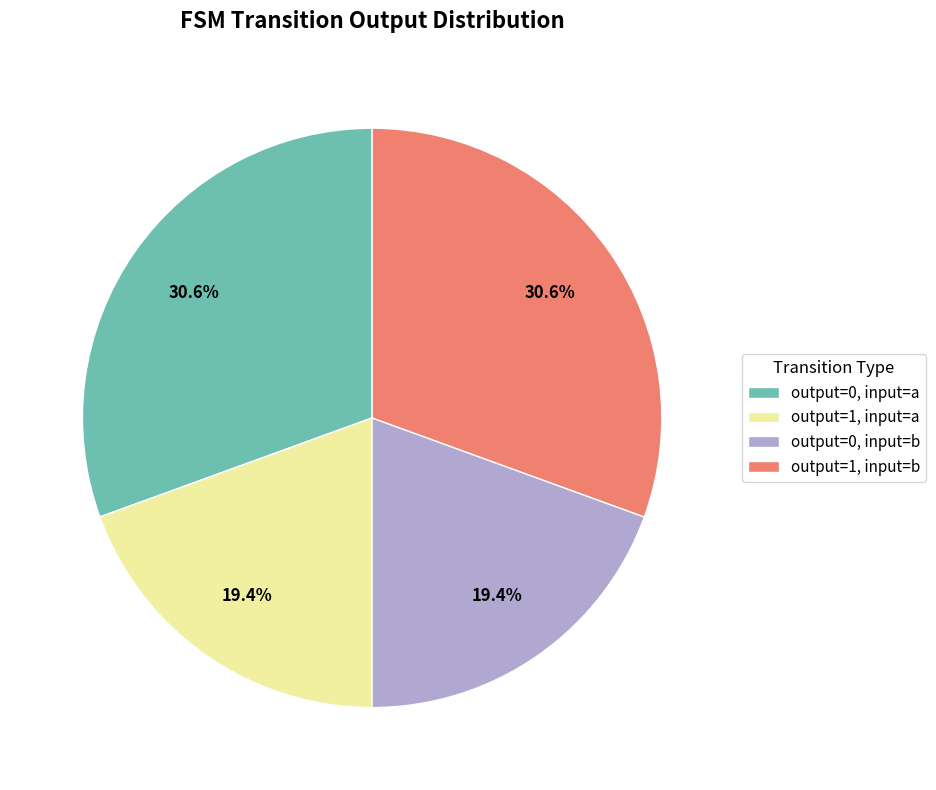

What is the ratio of the value at output=0, input=a to the value at output=0, input=b?

1.6